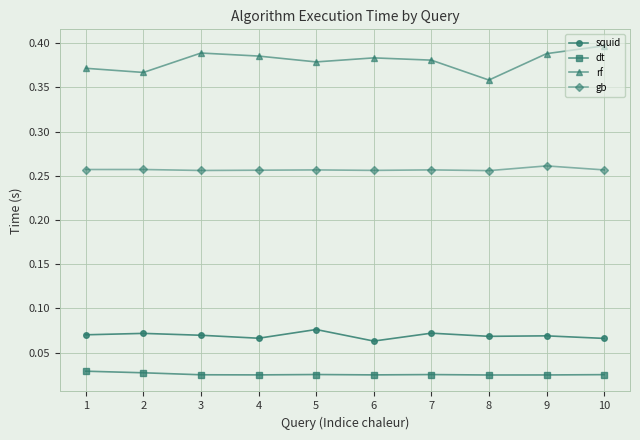

Count the squid values in the range 0 to 1.

10